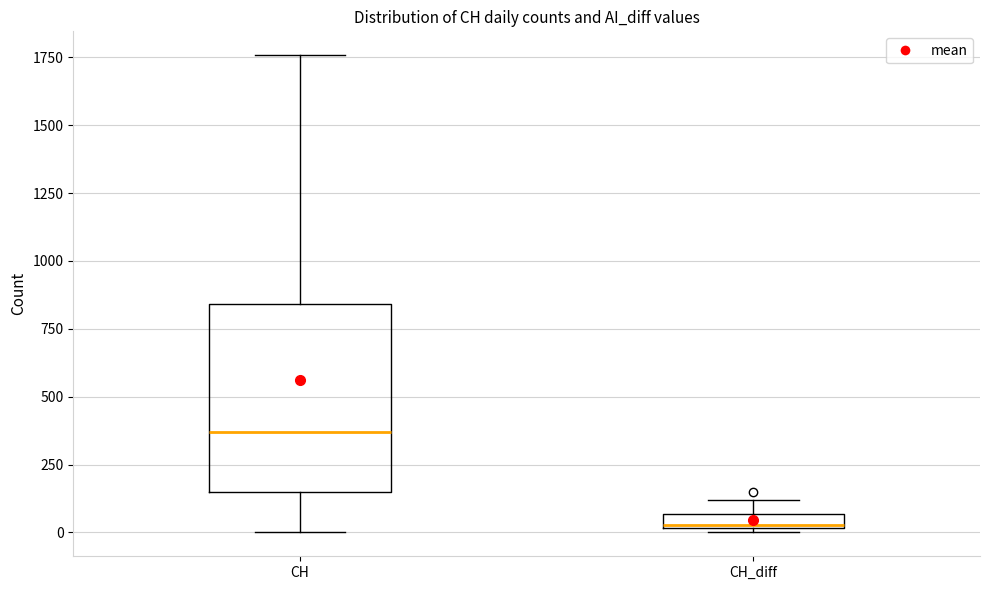

Which box has the lowest median line?

CH_diff